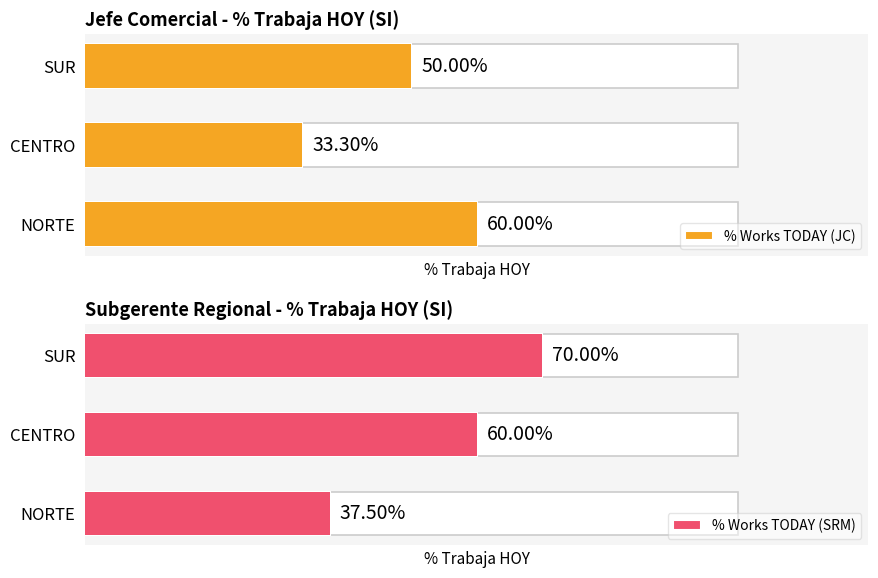

What is the greatest value displayed?

70.0